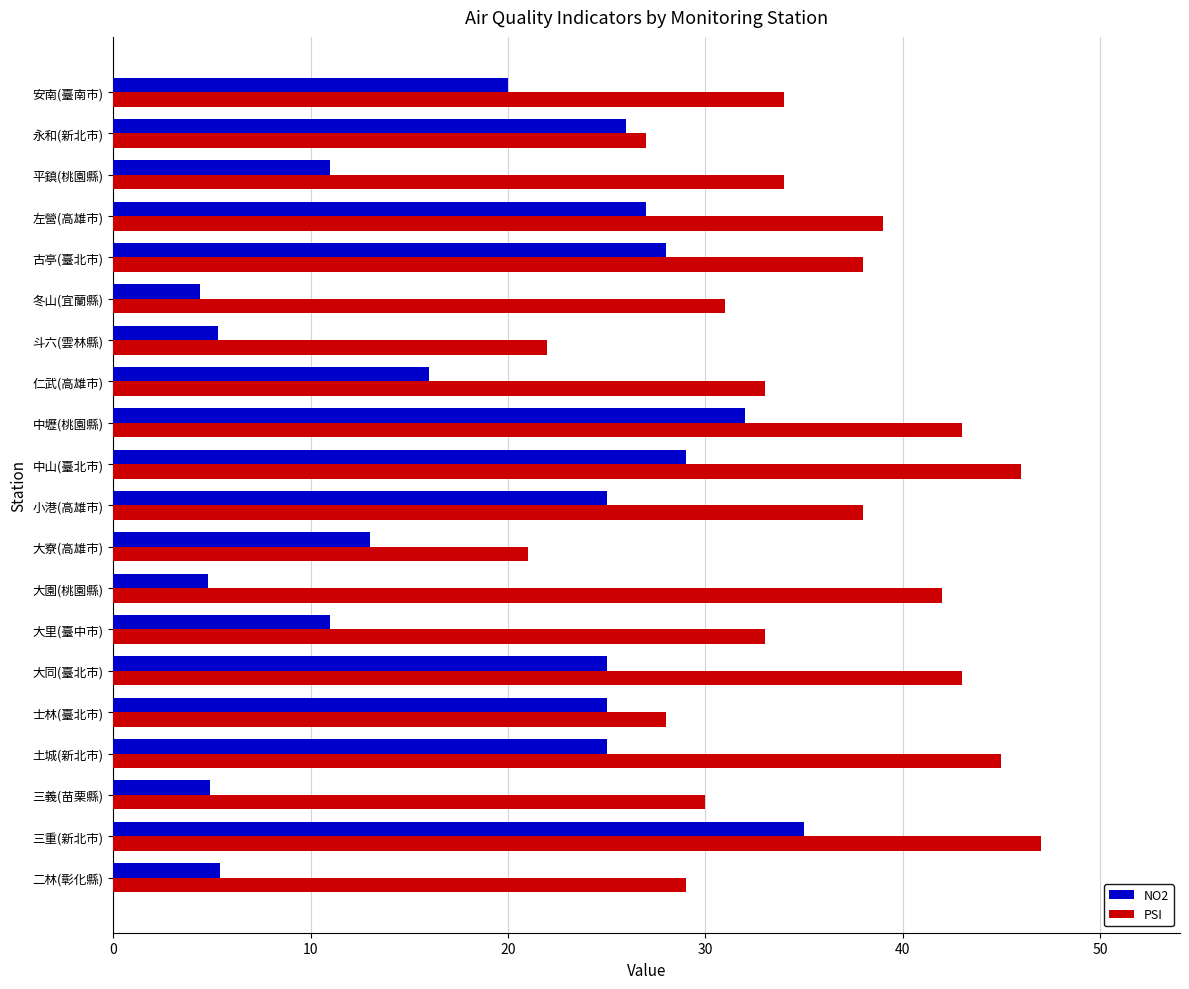

What is the difference between the highest and lowest values at 安南(臺南市)?

14.0